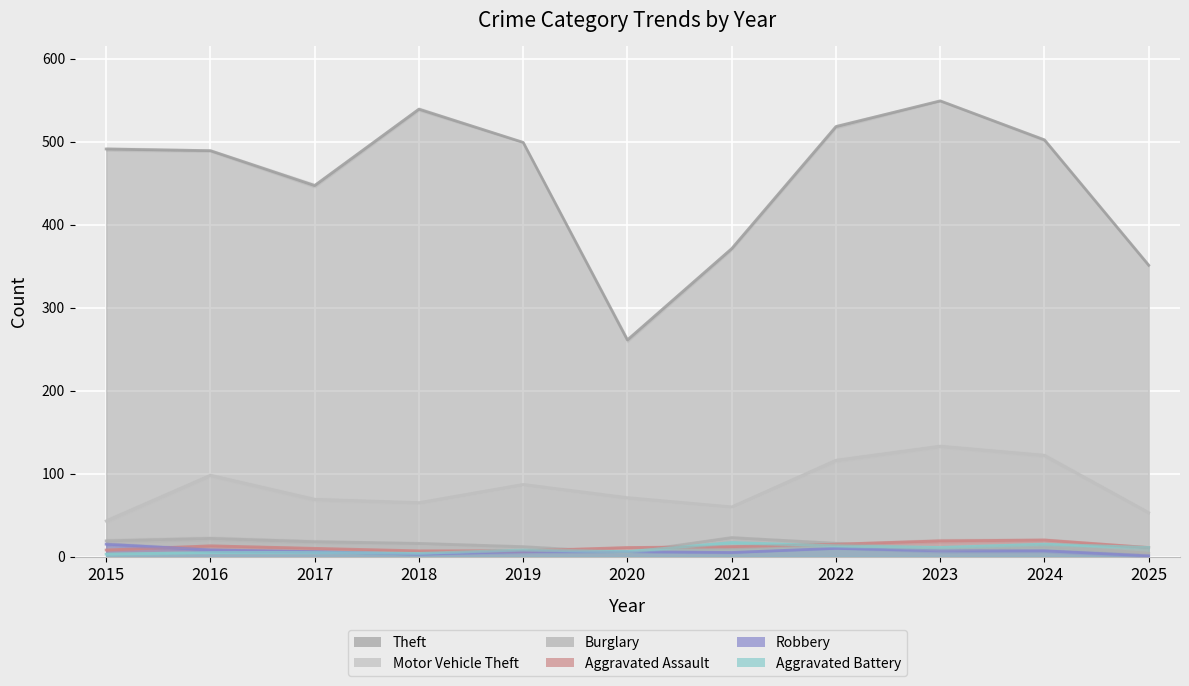

True or false: Motor Vehicle Theft has more than 1 interior local peaks.

True